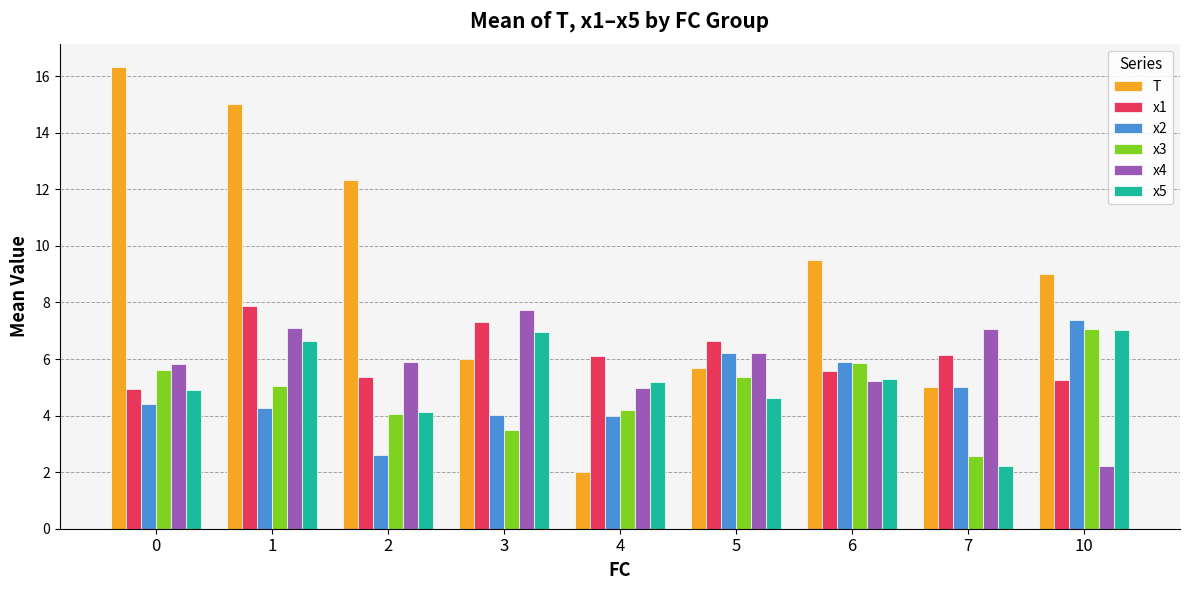

Is it true that T equals 8.6 at 5?

False